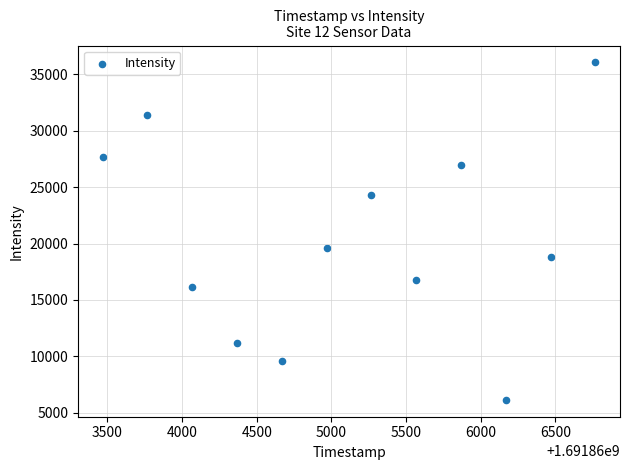

What is the average Y value?

20378.1